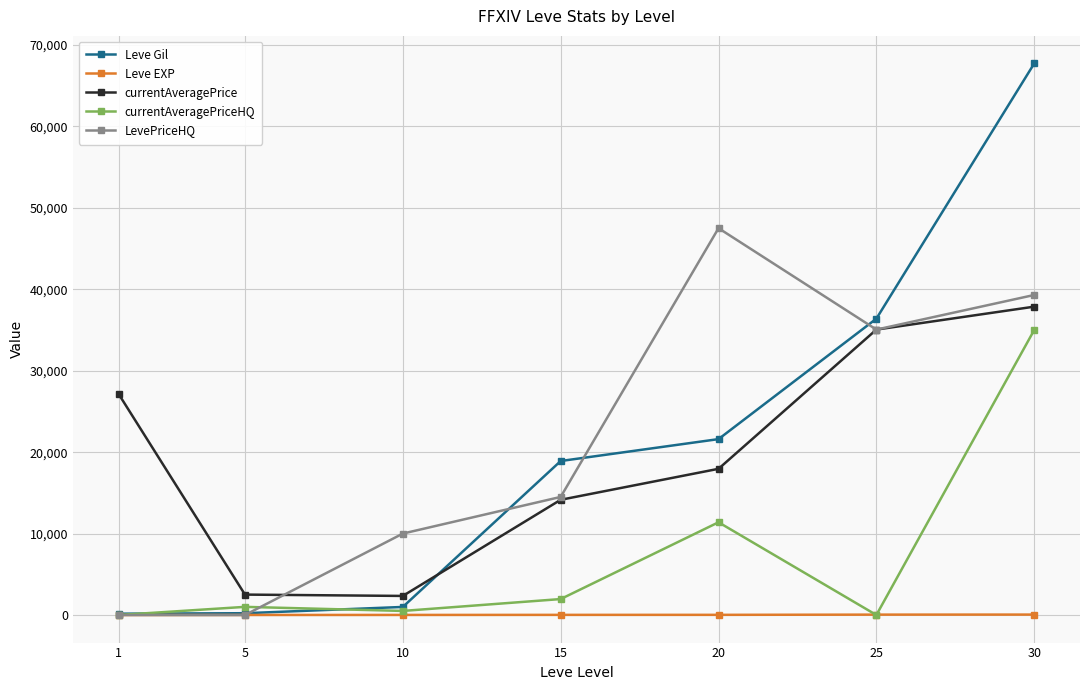

At which category is the sum across all series the highest?

30